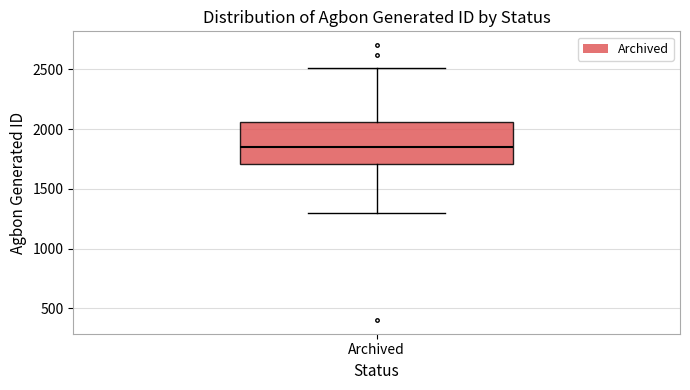

Transcribe this box plot: give where the median line is, the range the box spans, and where the two whiskers end, as read against the y-axis. The values are not printed on the chart, so give them approximately, as read against the axis.

median 1850, box 1700 to 2050, whiskers 1300 to 2500